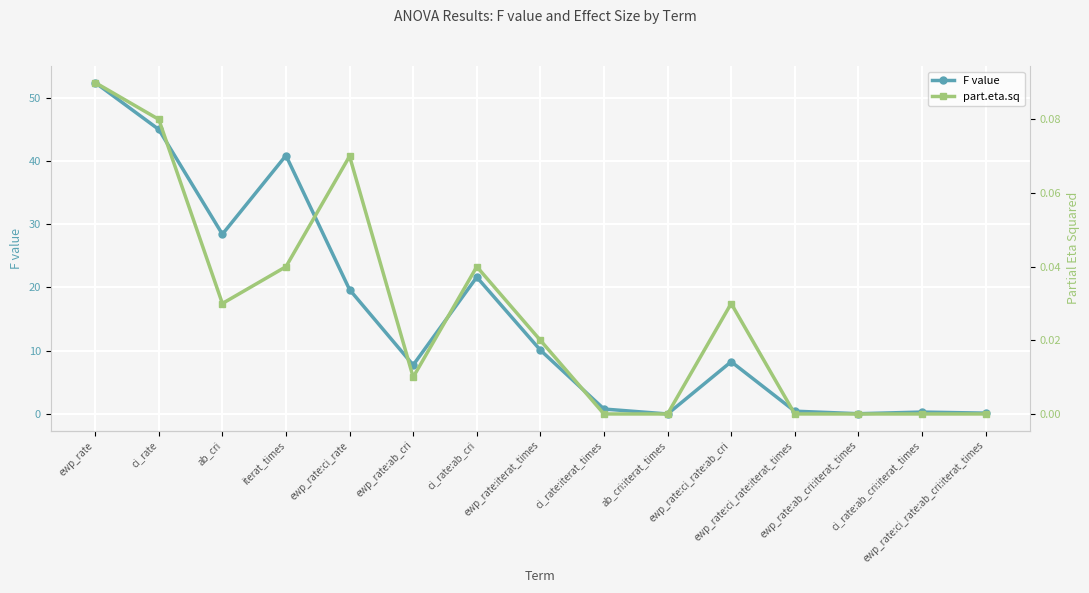

At which category does part.eta.sq reach its first local peak?

ewp_rate:ci_rate